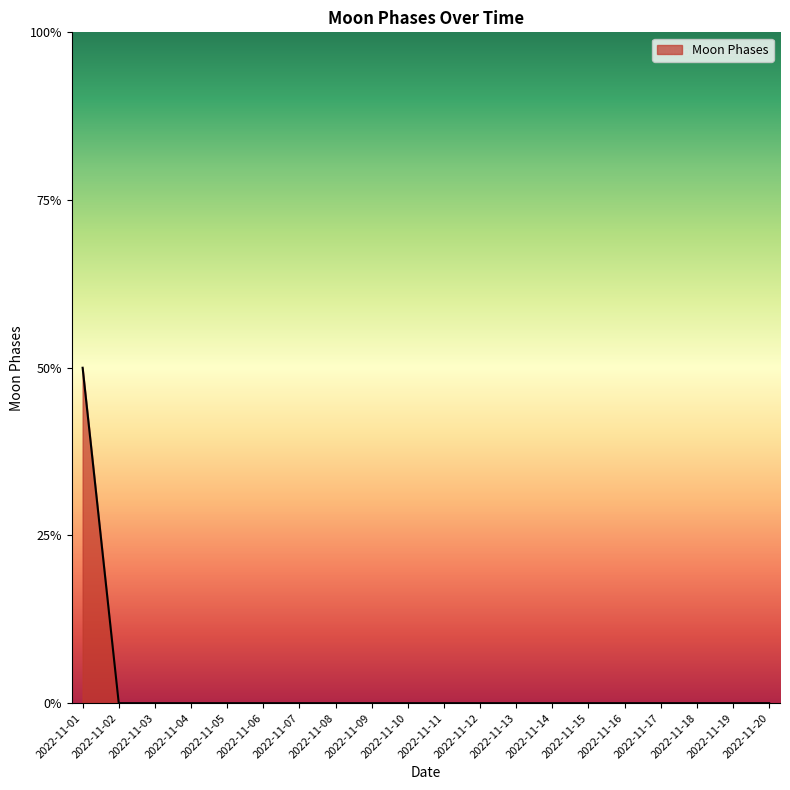

True or false: the data shows -1 at 2022-11-15.

False